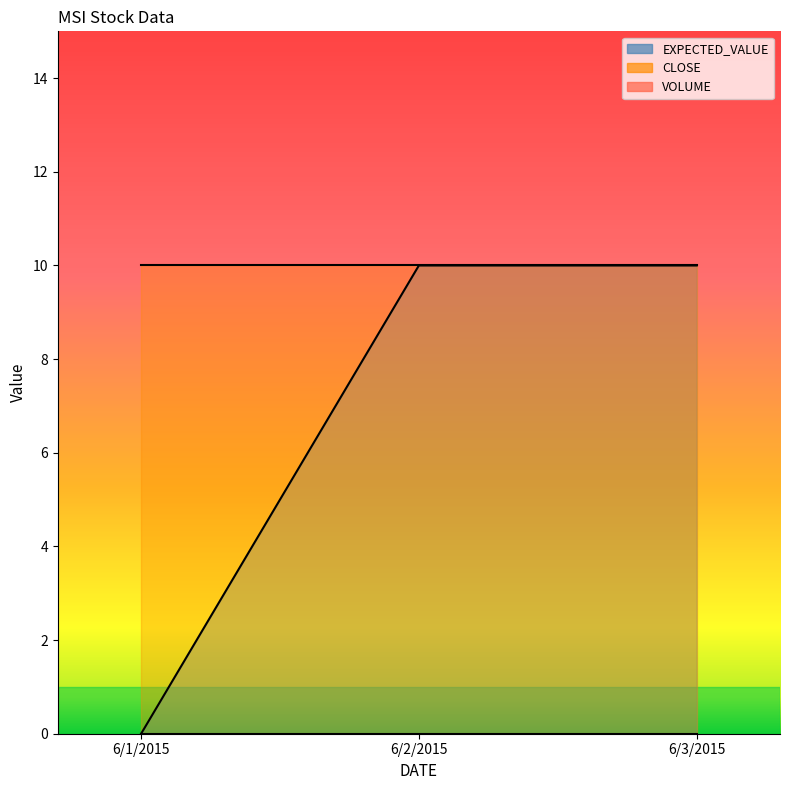

Where is VOLUME nearest to the value 0?

6/1/2015